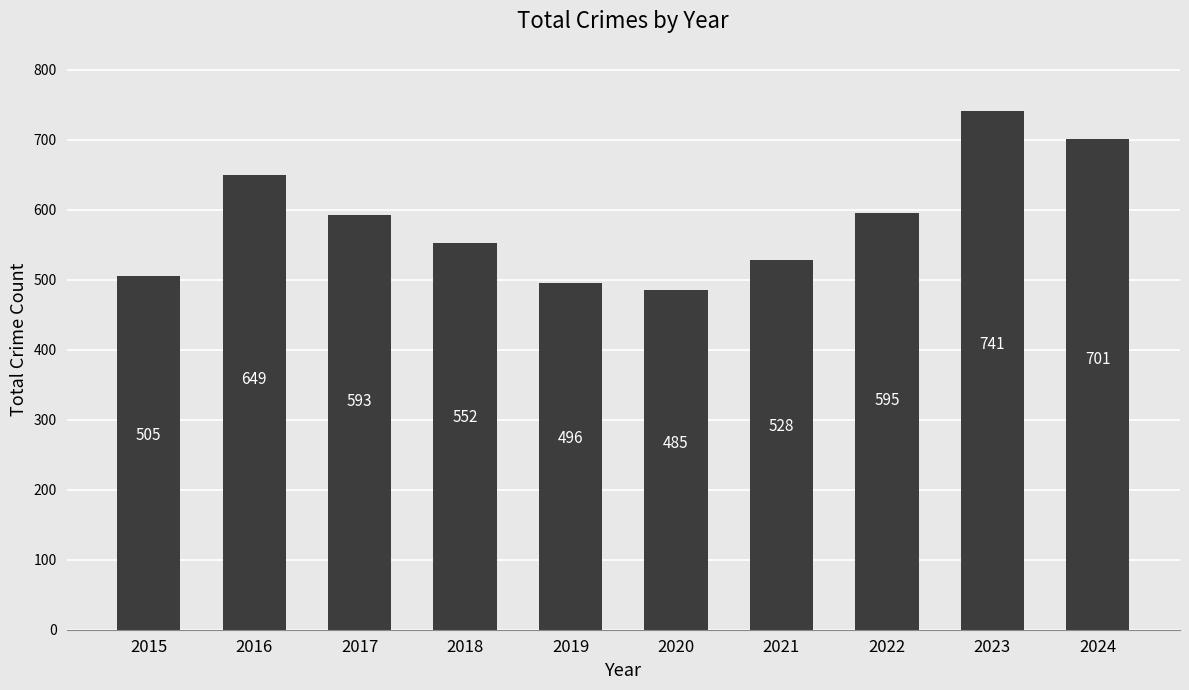

The chart shows a value of 154 at 2021. True or false?

False